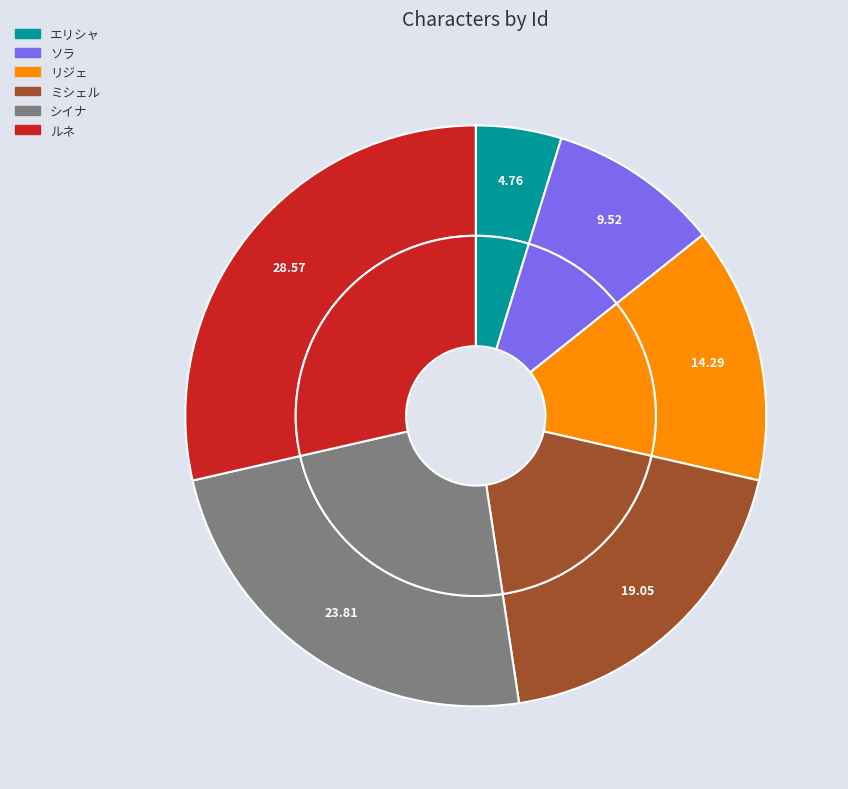

What percentage do リジェ and ソラ together represent?

23.8%